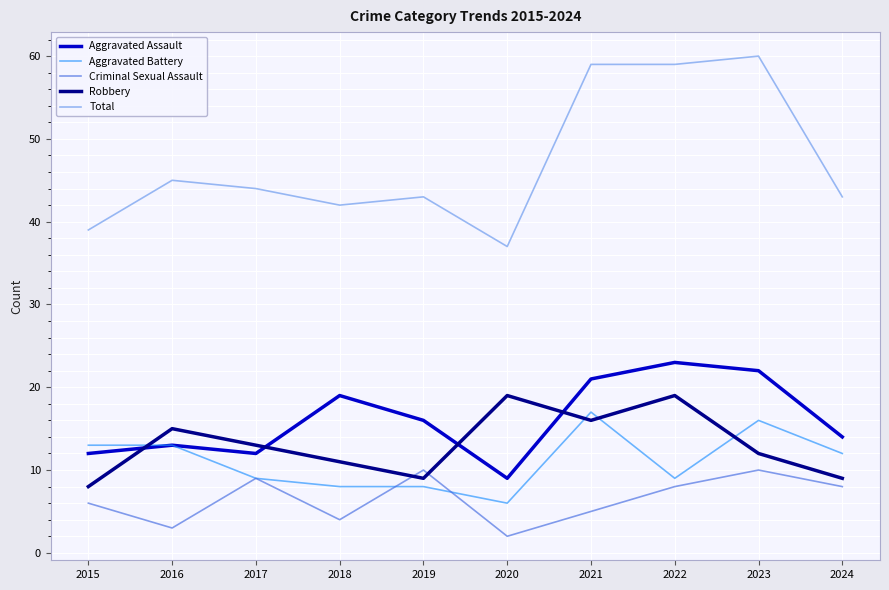

After their last crossing, which series has the higher values: Robbery or Criminal Sexual Assault?

Robbery